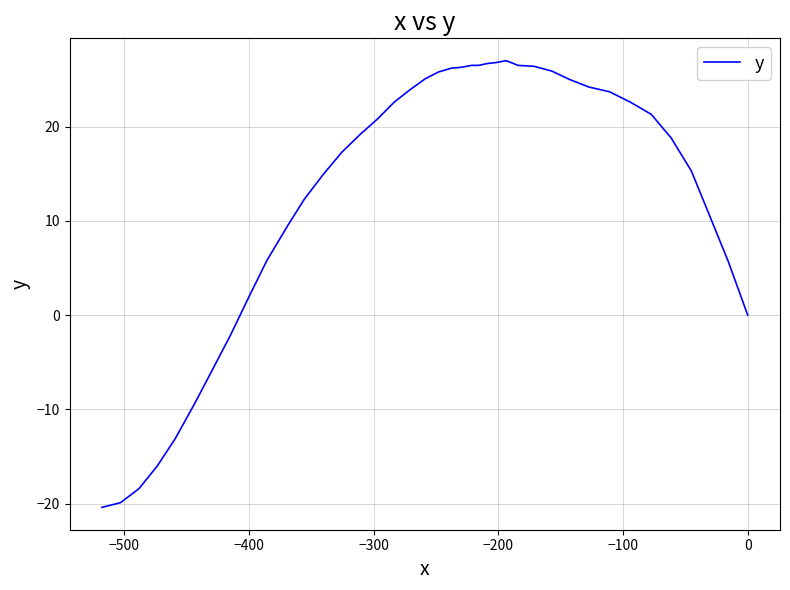

What is the difference between the maximum and minimum values?

47.4